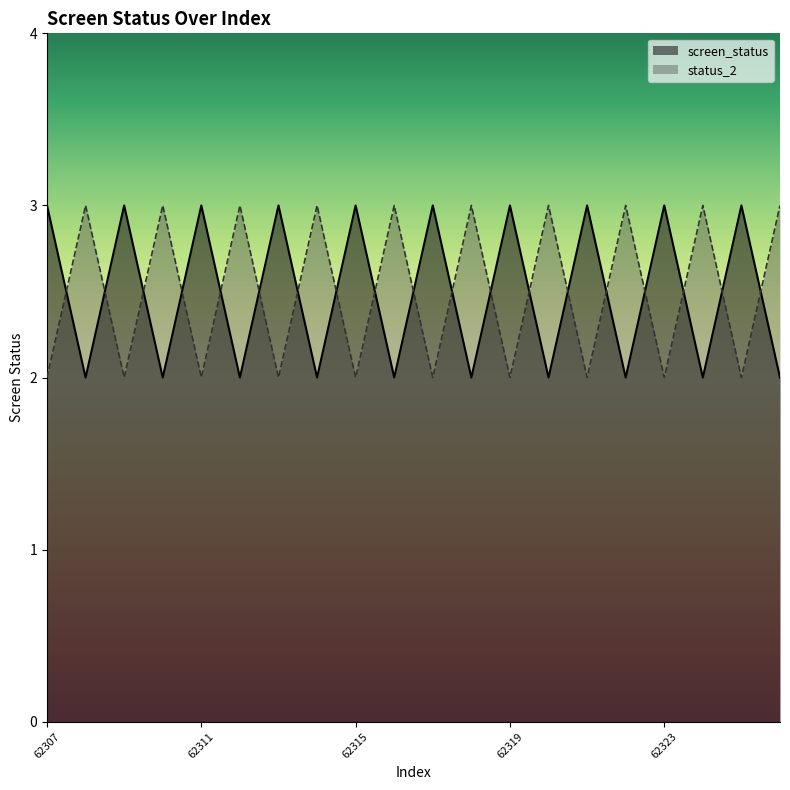

What is the value of the status_2 point at the 10th from the left?

3